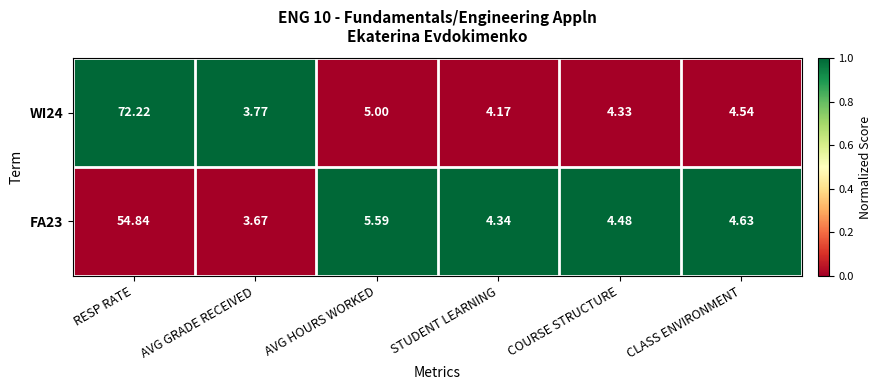

Where is FA23 nearest to the value 29?

AVG HOURS WORKED